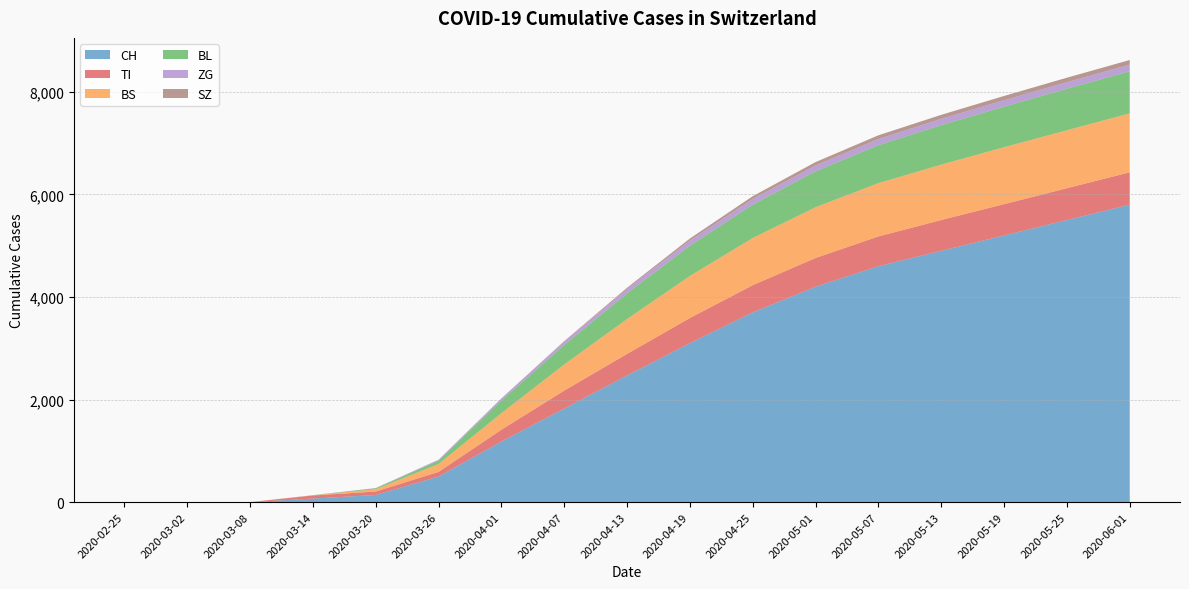

Reading left to right, extract all data points from this chart.

CH: 2020-02-25=0	2020-03-02=0	2020-03-08=1	2020-03-14=70	2020-03-20=140	2020-03-26=499	2020-04-01=1183	2020-04-07=1825	2020-04-13=2470	2020-04-19=3100	2020-04-25=3700	2020-05-01=4200	2020-05-07=4600	2020-05-13=4900	2020-05-19=5200	2020-05-25=5500	2020-06-01=5800
TI: 2020-02-25=0	2020-03-02=0	2020-03-08=0	2020-03-14=61	2020-03-20=67	2020-03-26=91	2020-04-01=229	2020-04-07=350	2020-04-13=420	2020-04-19=490	2020-04-25=530	2020-05-01=560	2020-05-07=580	2020-05-13=600	2020-05-19=610	2020-05-25=620	2020-06-01=630
BS: 2020-02-25=0	2020-03-02=0	2020-03-08=0	2020-03-14=4	2020-03-20=46	2020-03-26=155	2020-04-01=323	2020-04-07=510	2020-04-13=680	2020-04-19=820	2020-04-25=920	2020-05-01=990	2020-05-07=1040	2020-05-13=1080	2020-05-19=1110	2020-05-25=1130	2020-06-01=1150
BL: 2020-02-25=0	2020-03-02=0	2020-03-08=0	2020-03-14=2	2020-03-20=18	2020-03-26=65	2020-04-01=249	2020-04-07=380	2020-04-13=500	2020-04-19=590	2020-04-25=650	2020-05-01=700	2020-05-07=740	2020-05-13=770	2020-05-19=790	2020-05-25=810	2020-06-01=820
ZG: 2020-02-25=0	2020-03-02=0	2020-03-08=0	2020-03-14=0	2020-03-20=5	2020-03-26=18	2020-04-01=40	2020-04-07=65	2020-04-13=85	2020-04-19=100	2020-04-25=110	2020-05-01=115	2020-05-07=120	2020-05-13=123	2020-05-19=126	2020-05-25=128	2020-06-01=130
SZ: 2020-02-25=0	2020-03-02=0	2020-03-08=0	2020-03-14=0	2020-03-20=0	2020-03-26=0	2020-04-01=0	2020-04-07=10	2020-04-13=25	2020-04-19=40	2020-04-25=55	2020-05-01=65	2020-05-07=72	2020-05-13=78	2020-05-19=83	2020-05-25=87	2020-06-01=90